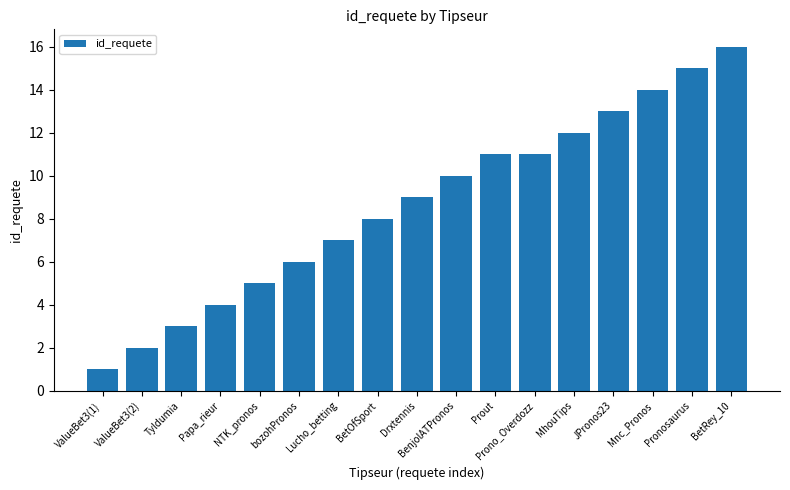

What position from the left is JPronos23?

14